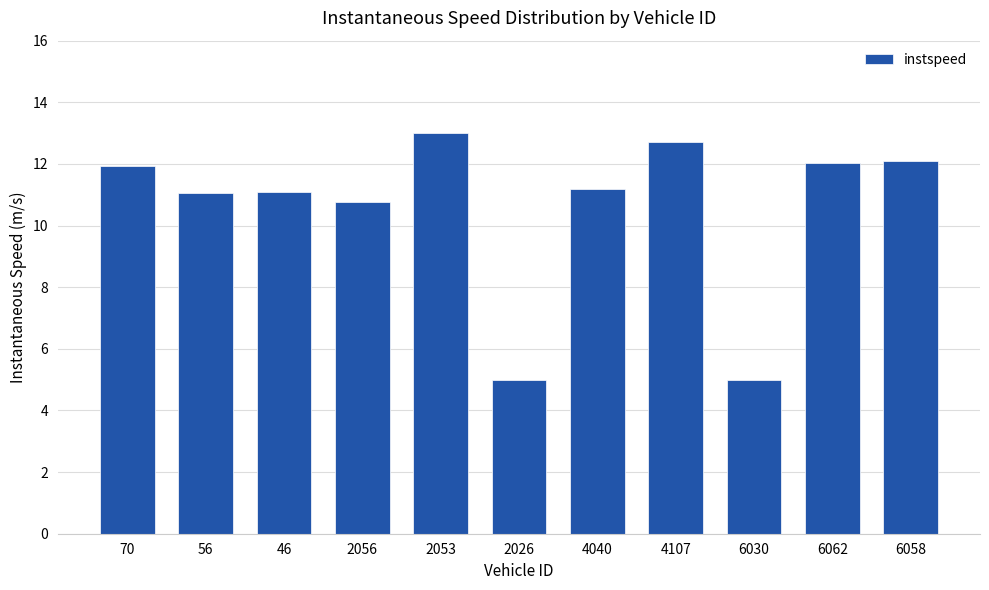

What is the greatest value displayed?

13.0